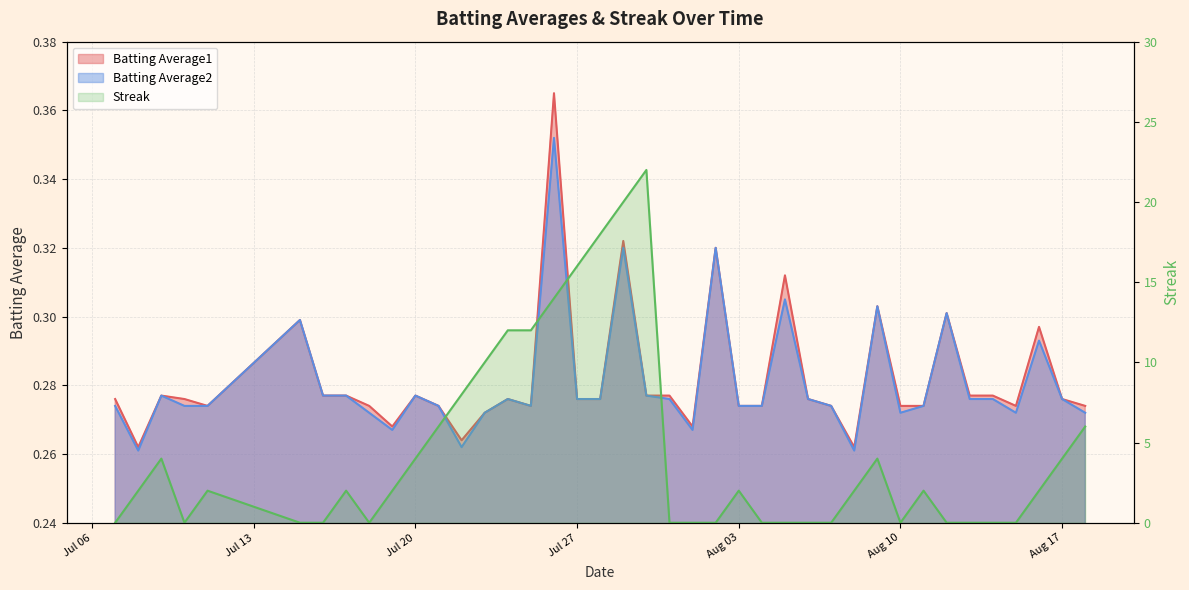

The Streak series shows 11.9 at 22. True or false?

False